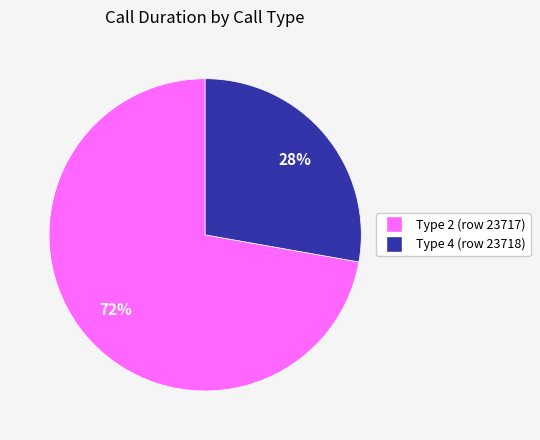

To the nearest percent, what is the average slice percentage?

50%